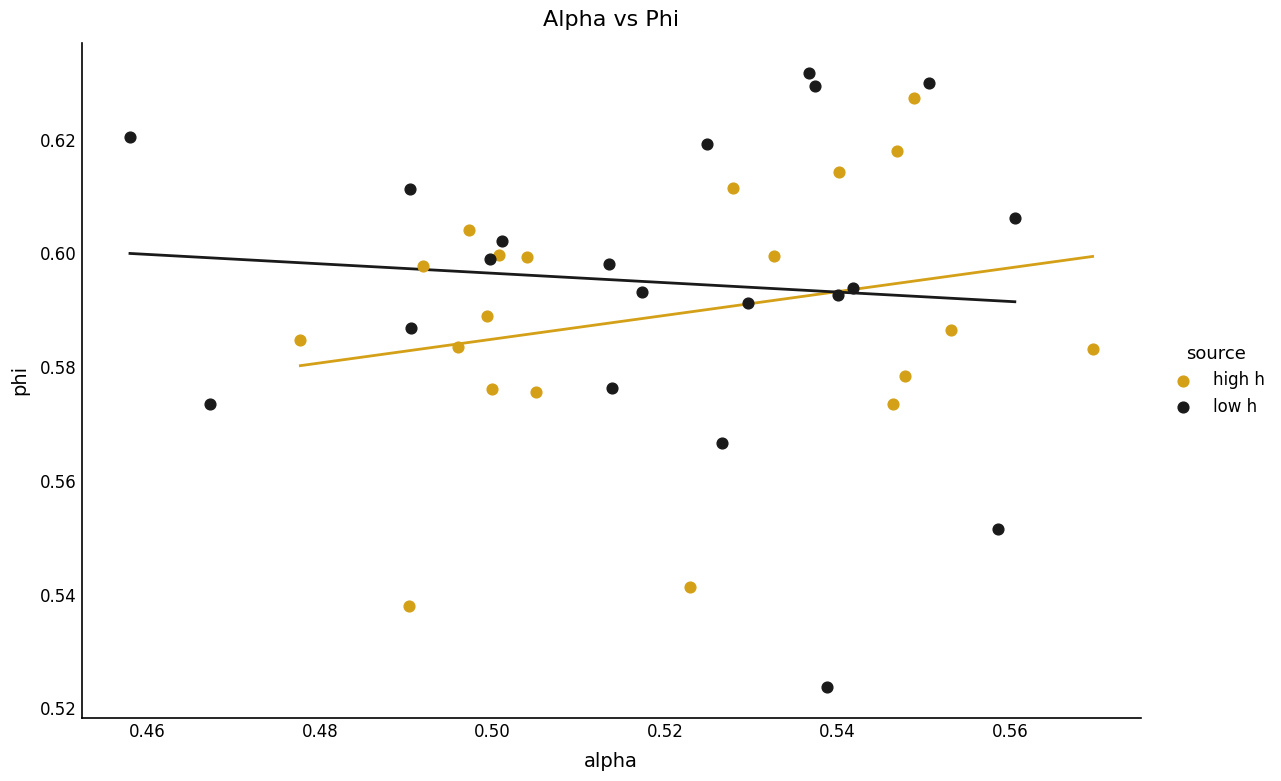

Which series has the widest spread of Y values?

low h